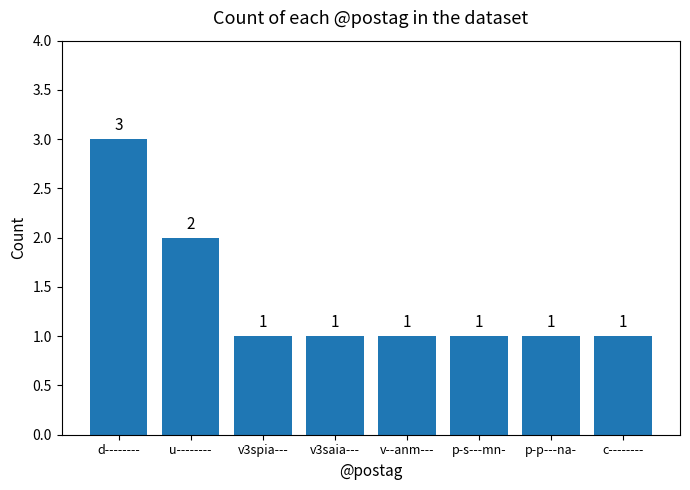

What is the label of the 5th bar from the left?

v--anm---